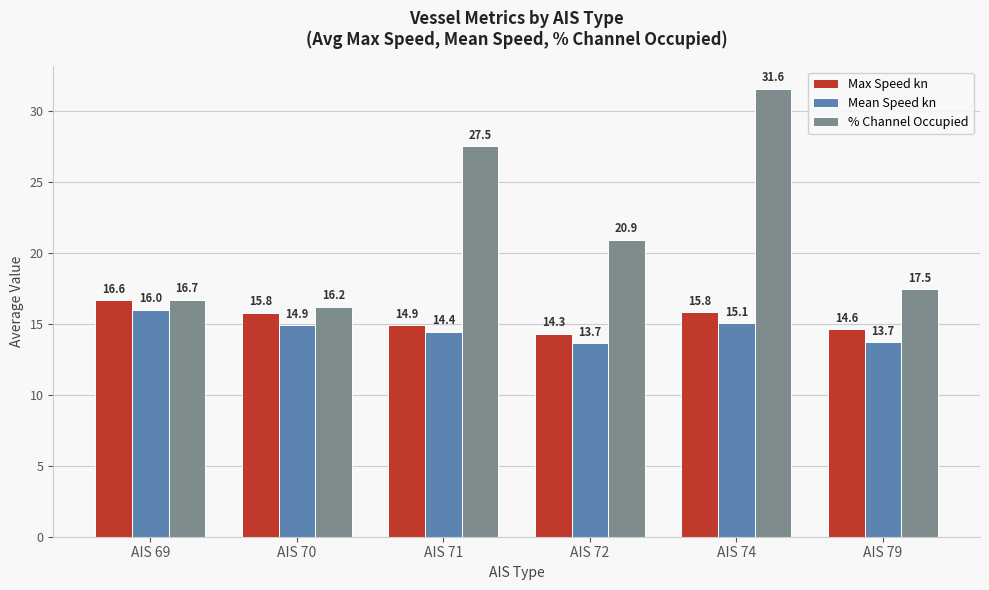

At which category is the sum across all series the highest?

AIS 74